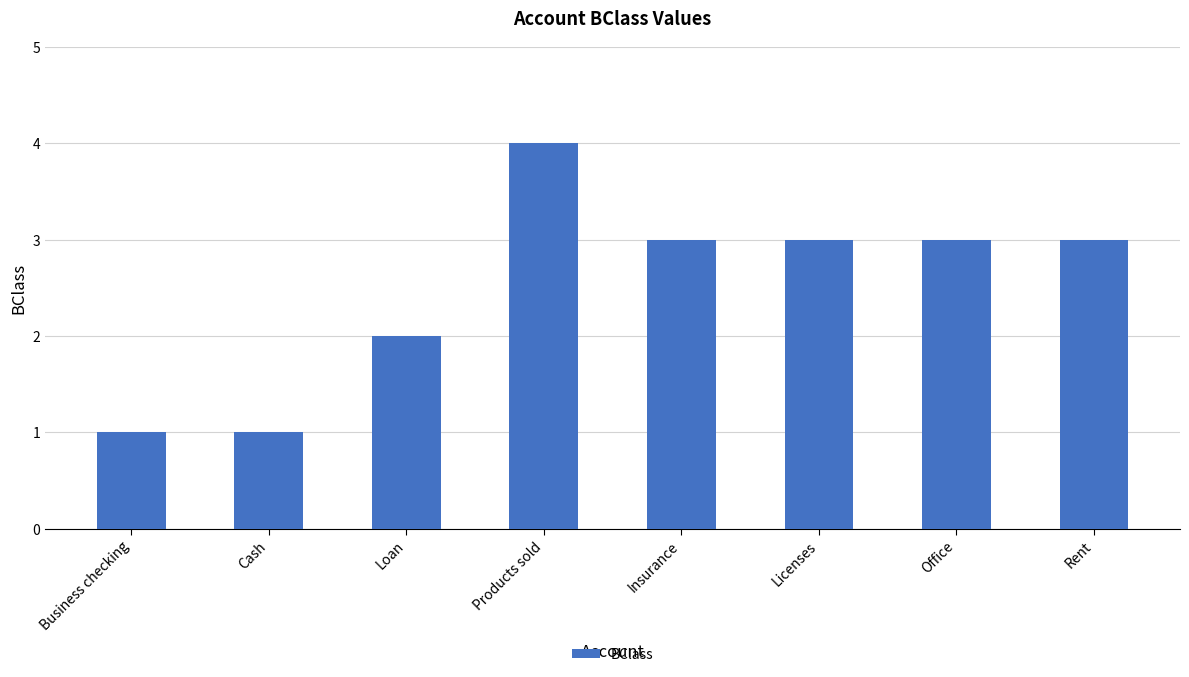

Reading left to right, extract all data points from this chart.

Business checking=1	Cash=1	Loan=2	Products sold=4	Insurance=3	Licenses=3	Office=3	Rent=3